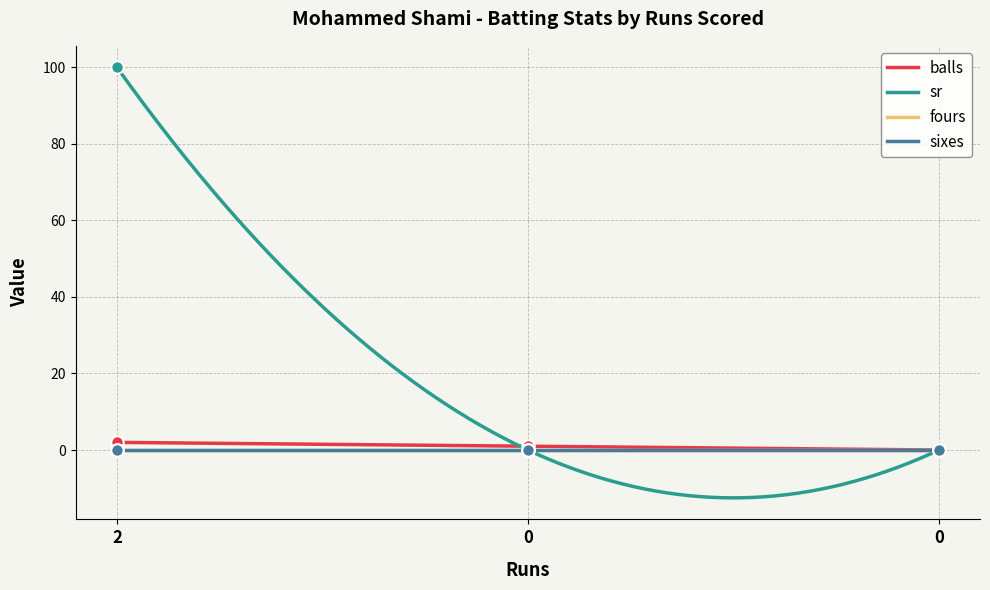

Which series contains the lowest Y value?

balls